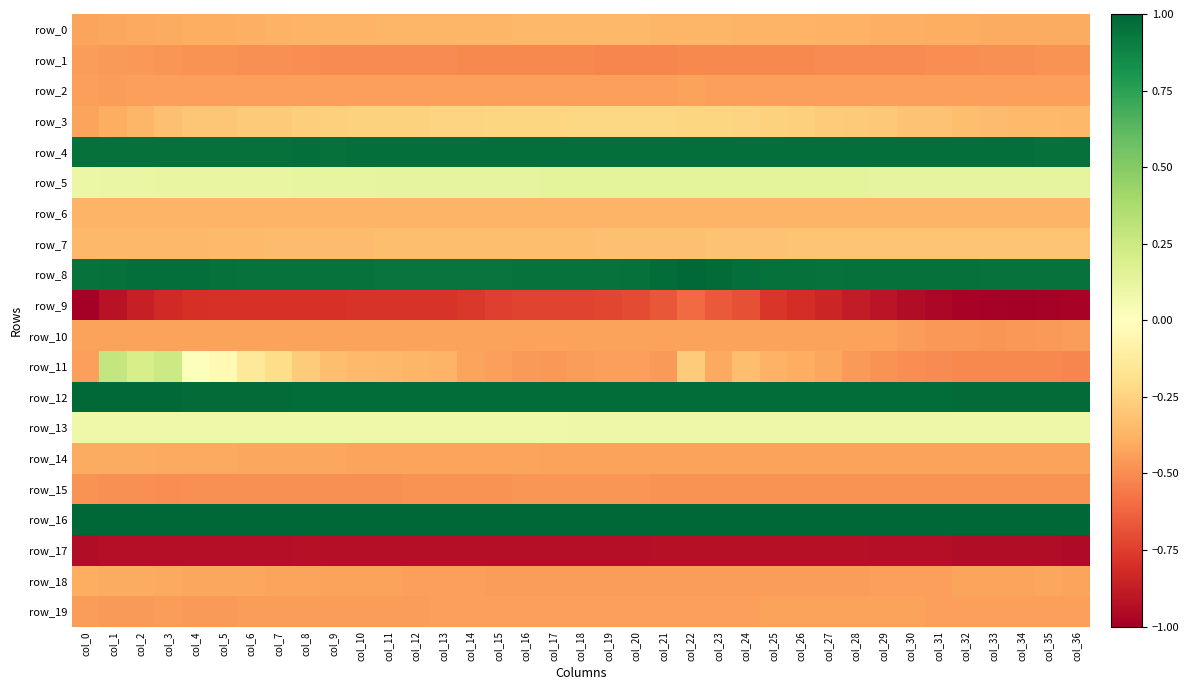

Which has a higher value, col_7 or col_18?

col_18